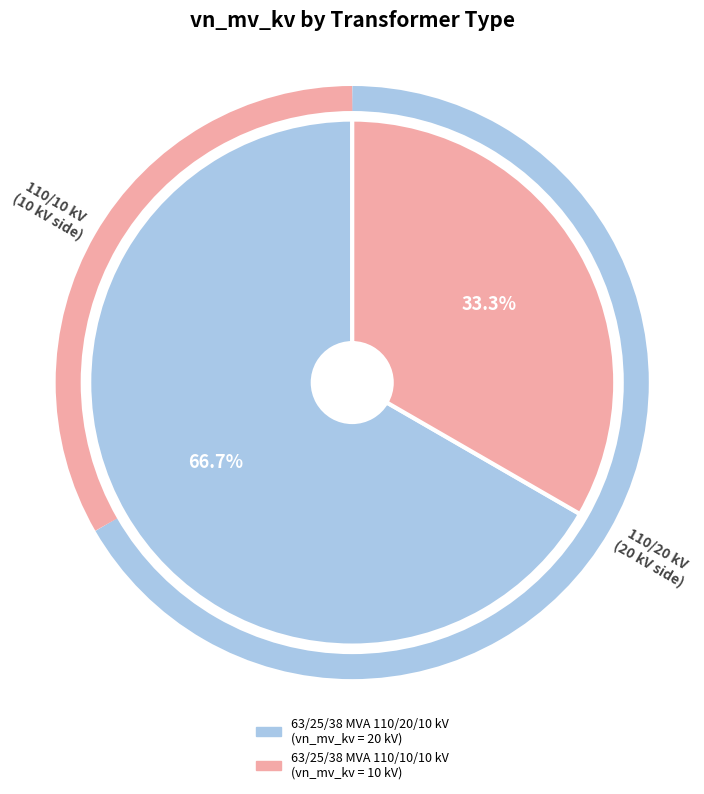

Between 63/25/38 MVA 110/20/10 kV and 63/25/38 MVA 110/10/10 kV, which is larger?

63/25/38 MVA 110/20/10 kV